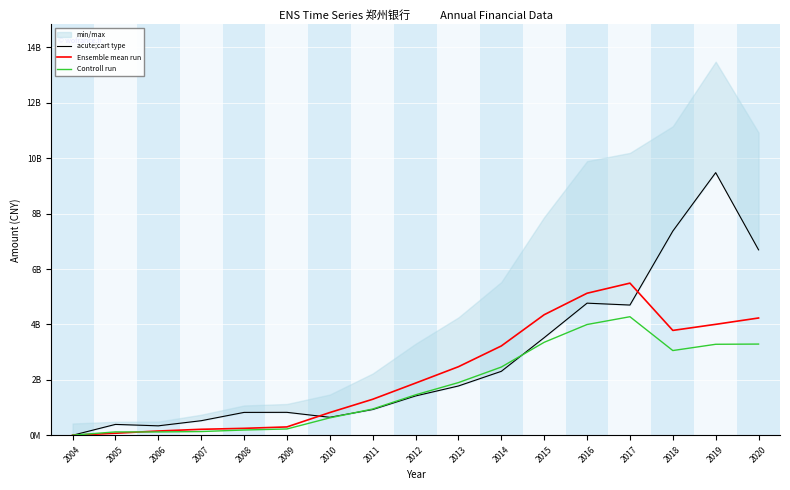

What is the sum of all Controll run values?

29472637449.3